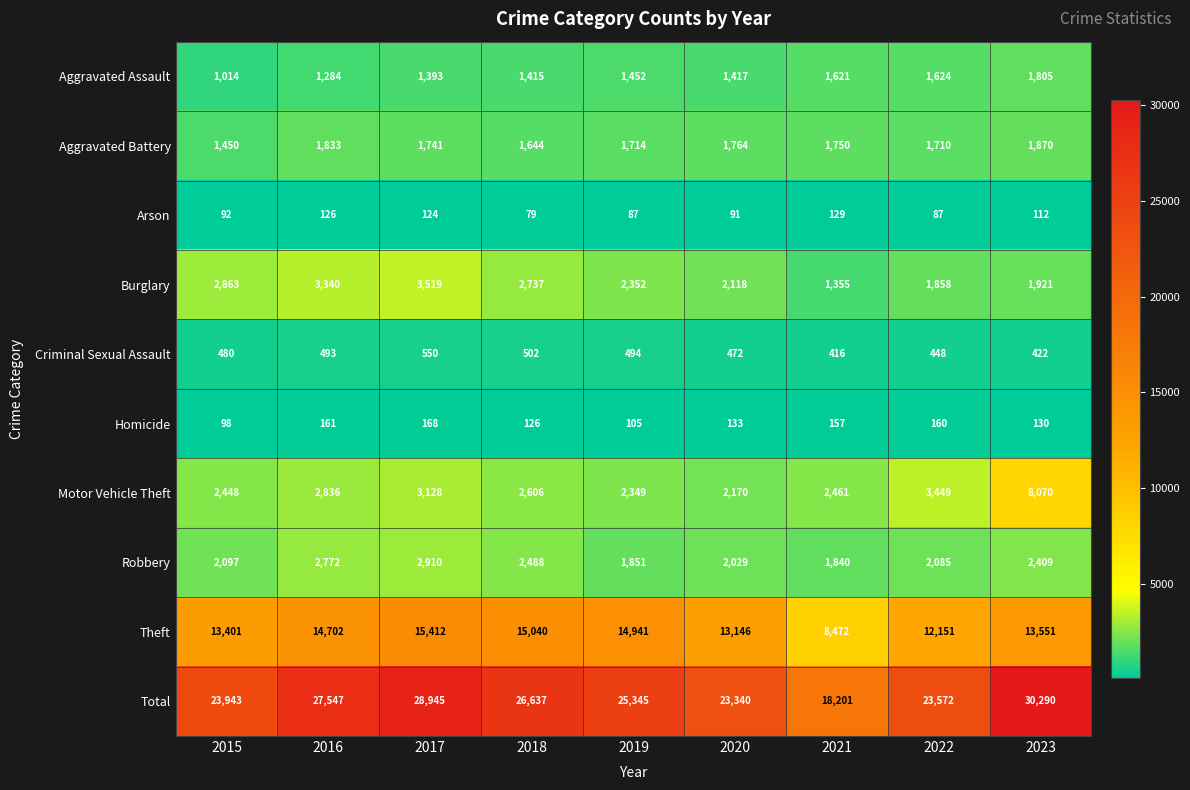

What is the average value of the Robbery series?

2276